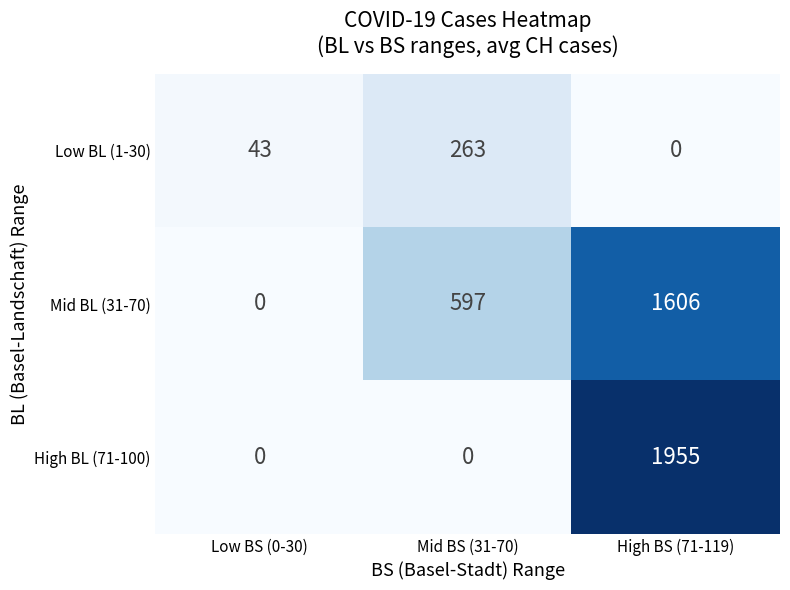

True or false: High BL (71-100) has a value of -676 at Mid BS (31-70).

False